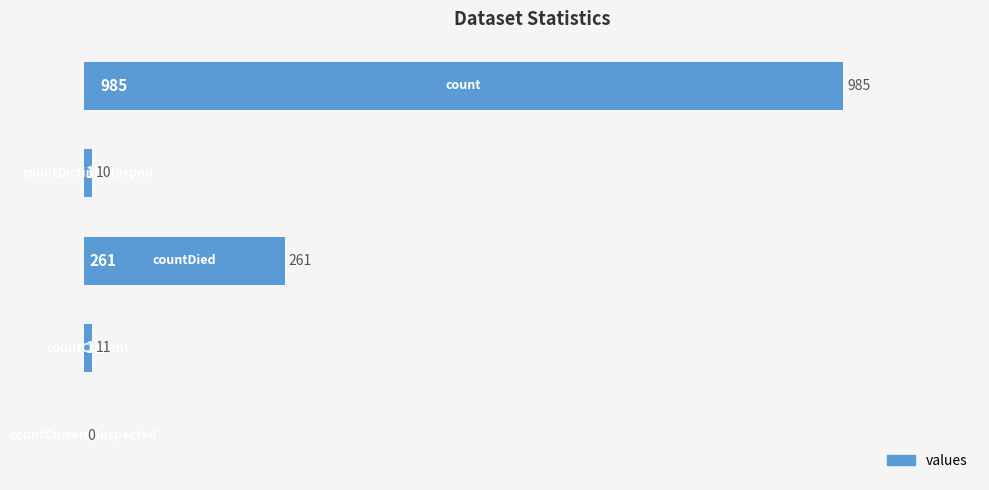

What is the maximum value shown in the chart?

985